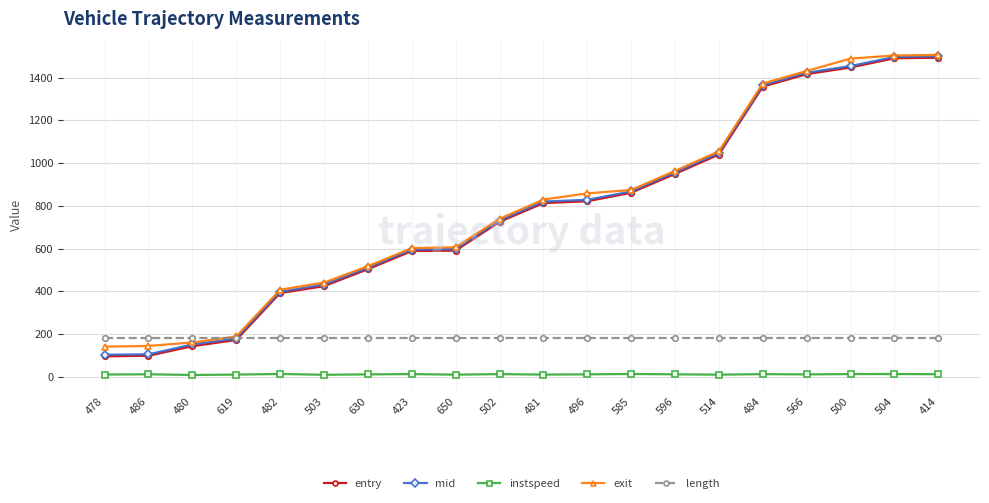

How many values in the entry series are below 812?

10